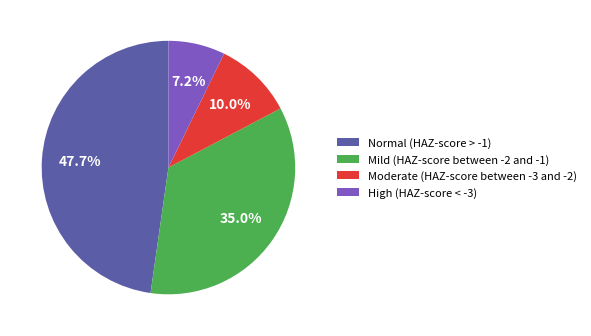

Which has a higher value, Moderate (HAZ-score between -3 and -2) or Mild (HAZ-score between -2 and -1)?

Mild (HAZ-score between -2 and -1)